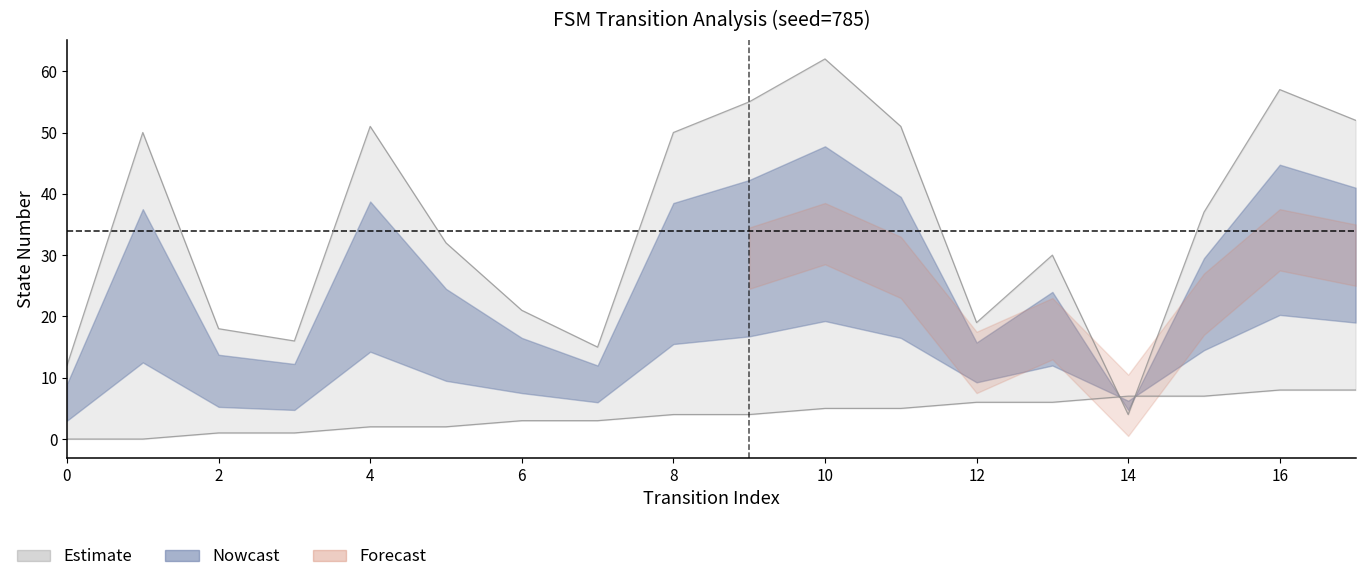

Does the chart display data point markers on the line(s)?

No